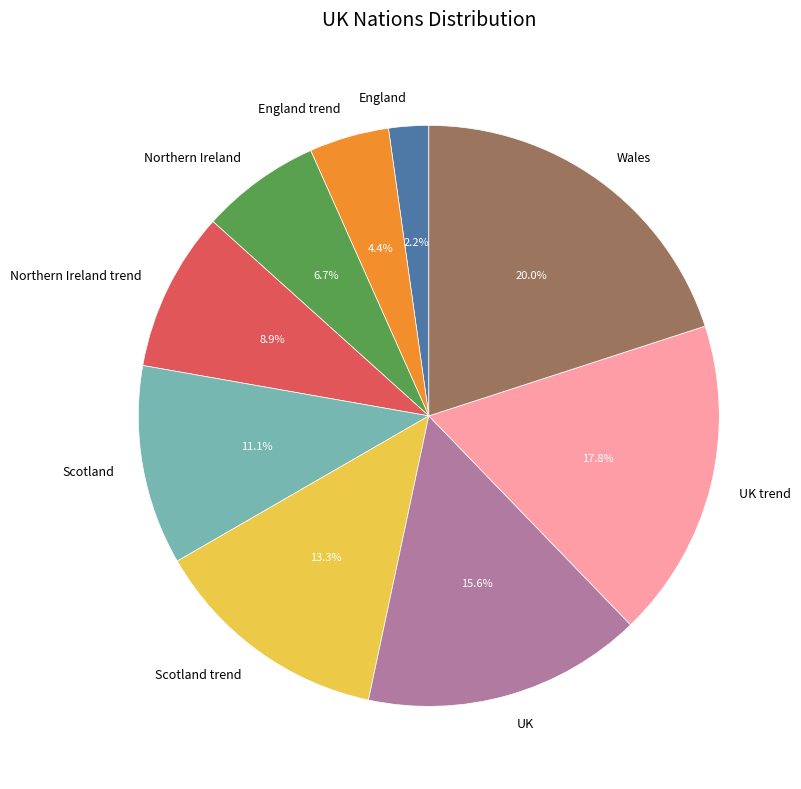

Does Wales account for over 50% of the chart?

No